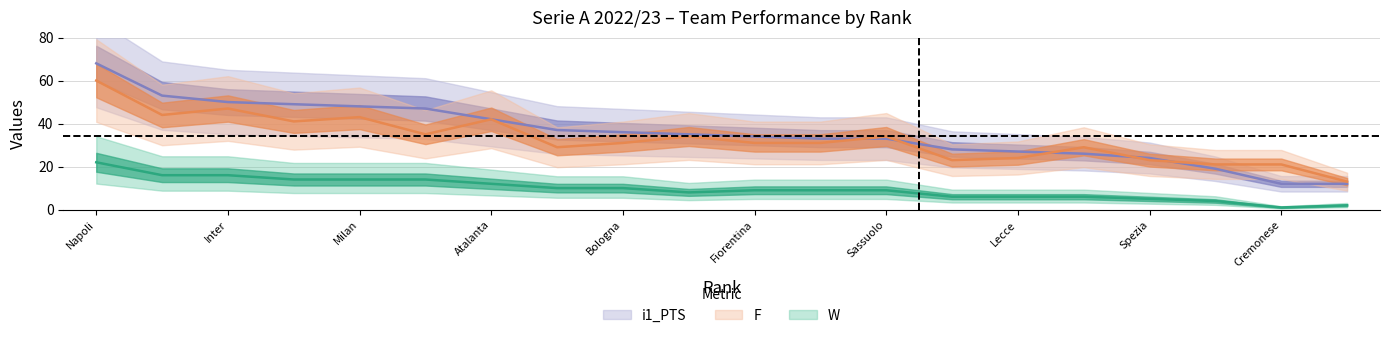

Does the chart display data point markers on the line(s)?

No